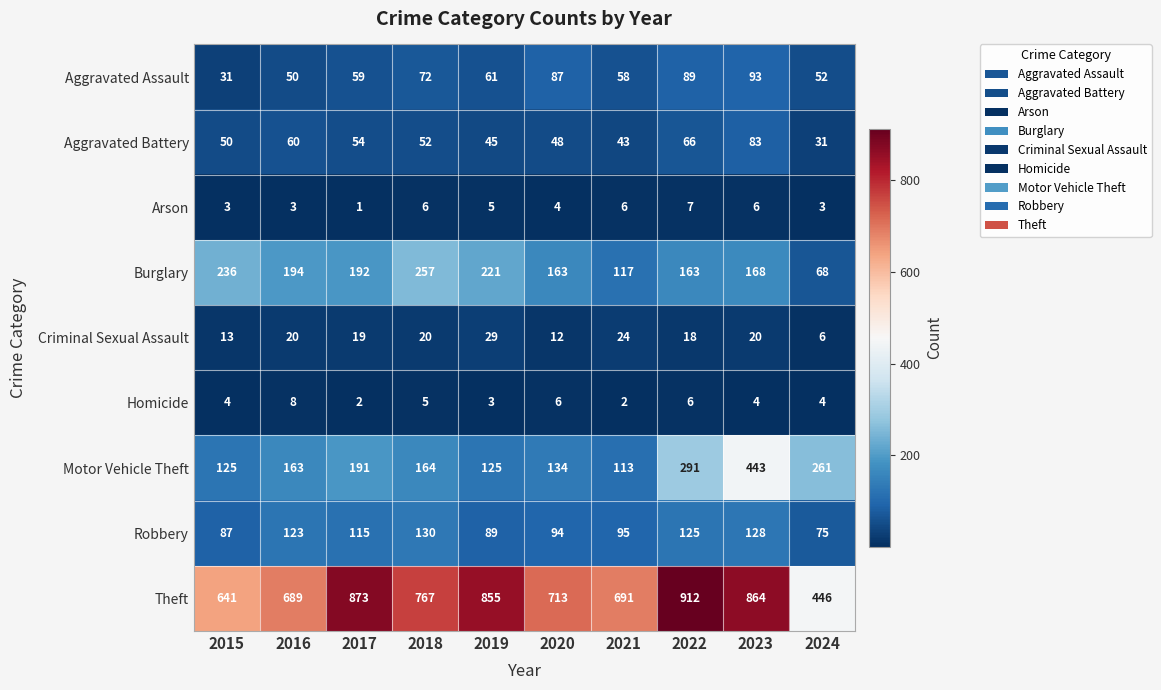

Between 2021 and 2023, which series saw the biggest shift?

Motor Vehicle Theft